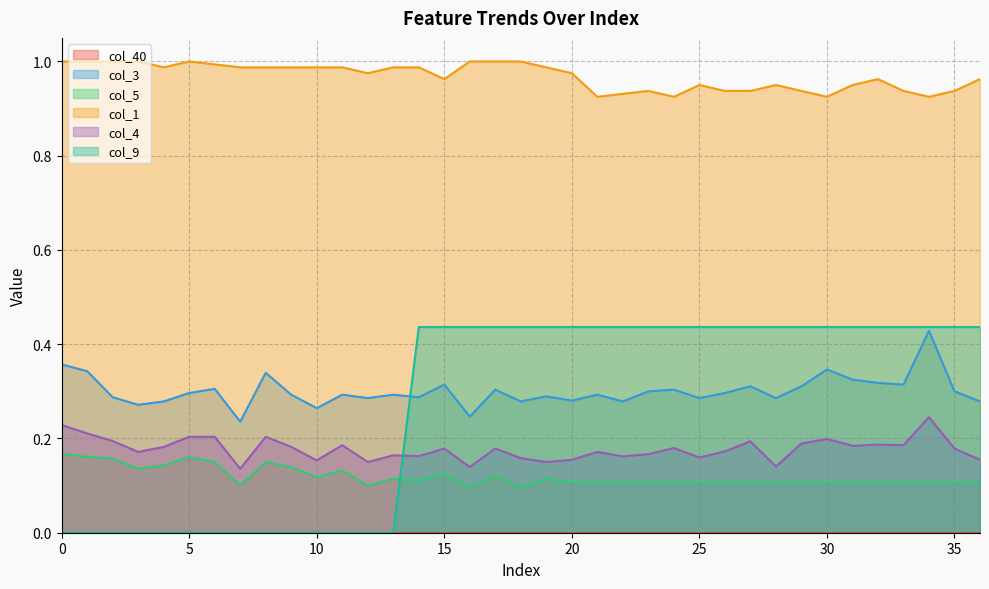

Rank the categories by col_5 value from highest to lowest.

0, 1, 5, 2, 6, 8, 4, 9, 3, 11, 15, 17, 10, 13, 19, 14, 20, 21, 22, 23, 24, 25, 26, 27, 28, 29, 30, 31, 32, 33, 34, 35, 36, 7, 12, 16, 18